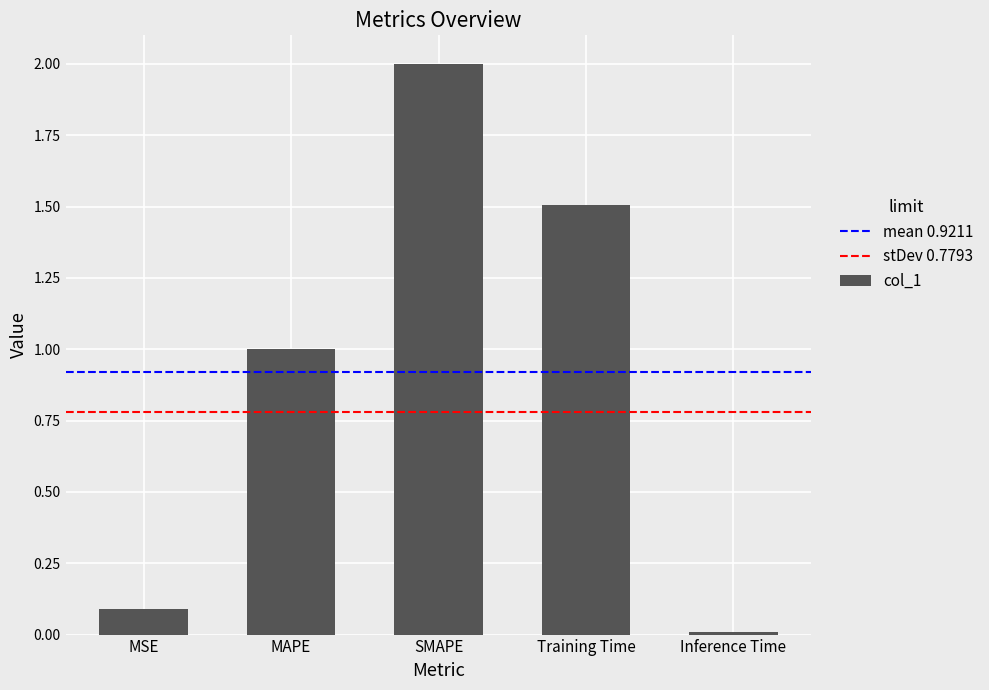

Where does the data first go above 1?

MAPE